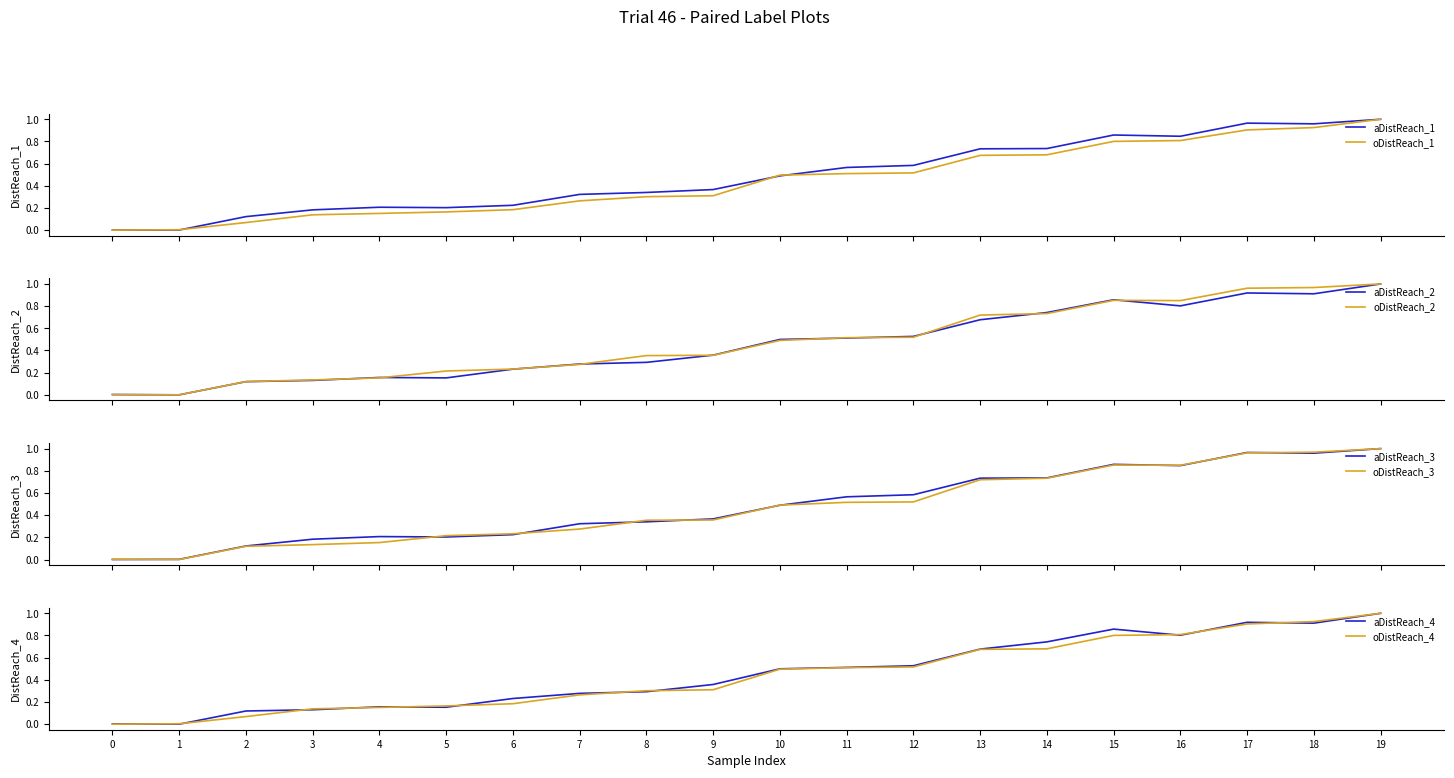

True or false: aDistReach_4 has a value of 0.2 at 9.

False